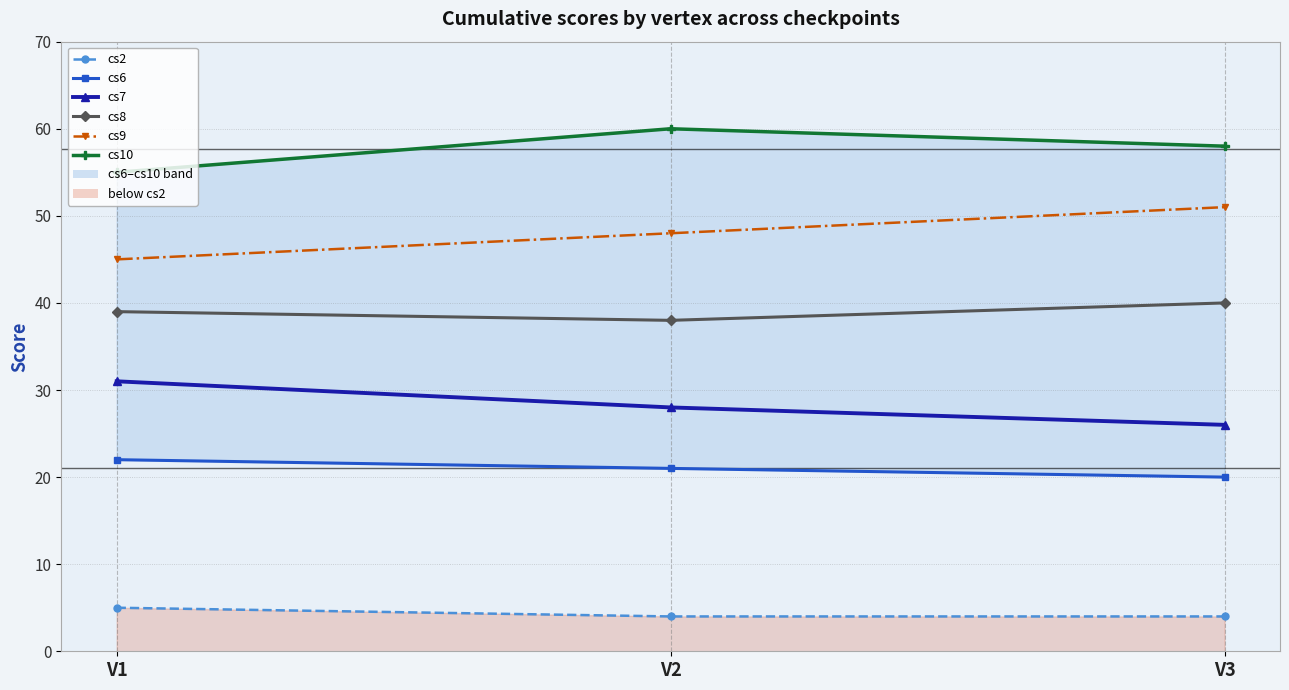

Reading left to right, transcribe all the data shown in this chart.

cs2: V1=5	V2=4	V3=4
cs6: V1=22	V2=21	V3=20
cs7: V1=31	V2=28	V3=26
cs8: V1=39	V2=38	V3=40
cs9: V1=45	V2=48	V3=51
cs10: V1=55	V2=60	V3=58